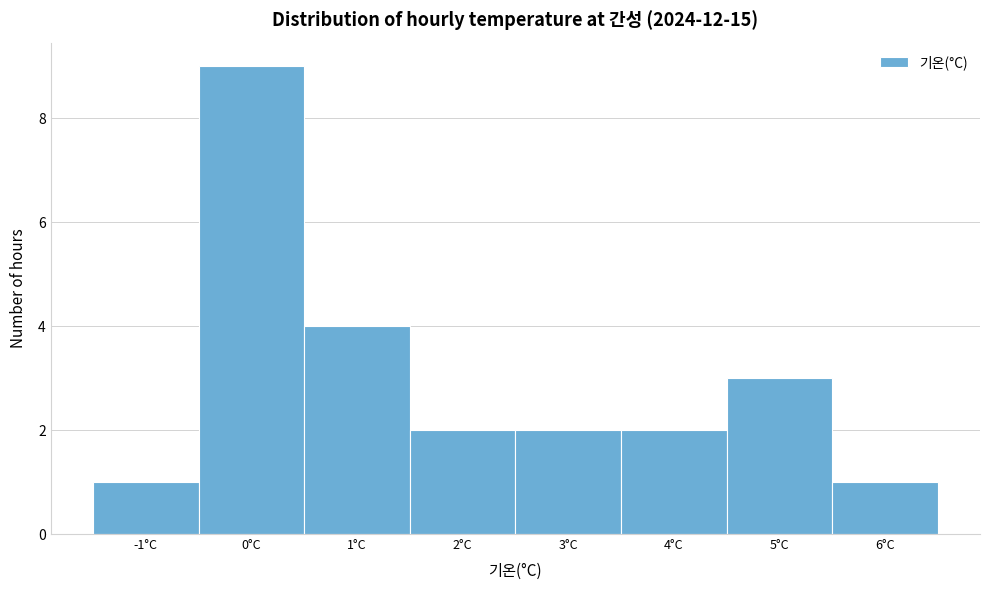

Reading left to right, transcribe all the data shown in this chart.

1	9	4	2	2	2	3	1